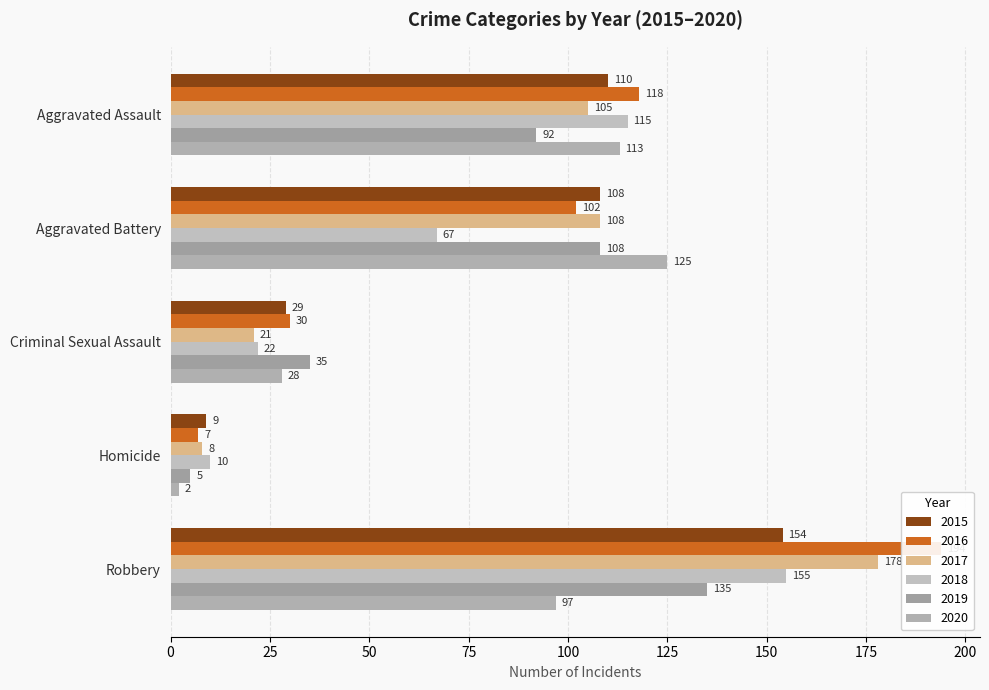

Does the chart contain stacked bars?

No